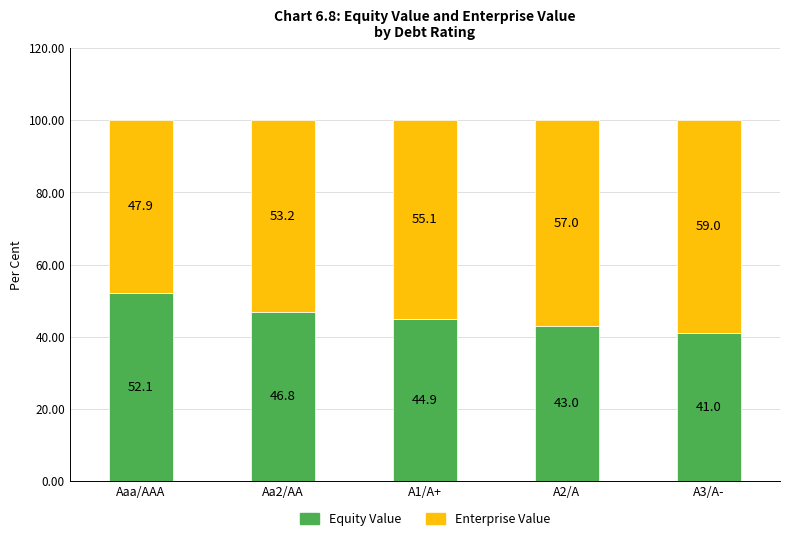

Reading left to right, what are the values for Equity Value?

52.1	46.8	44.9	43.0	41.0